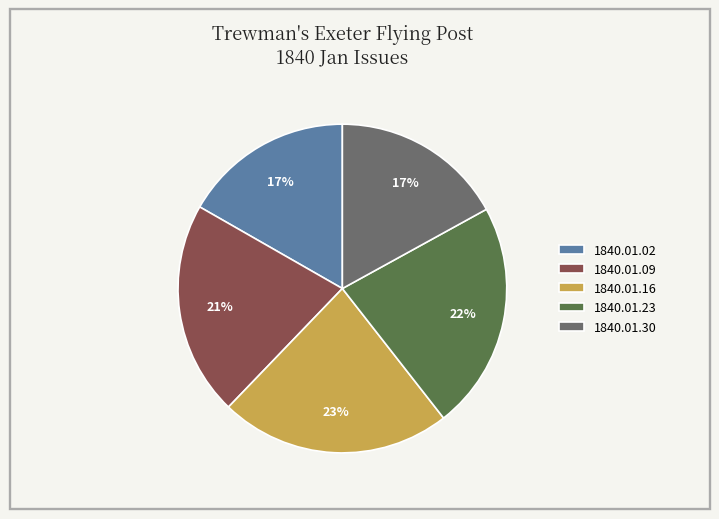

How many slices are in this pie chart?

5